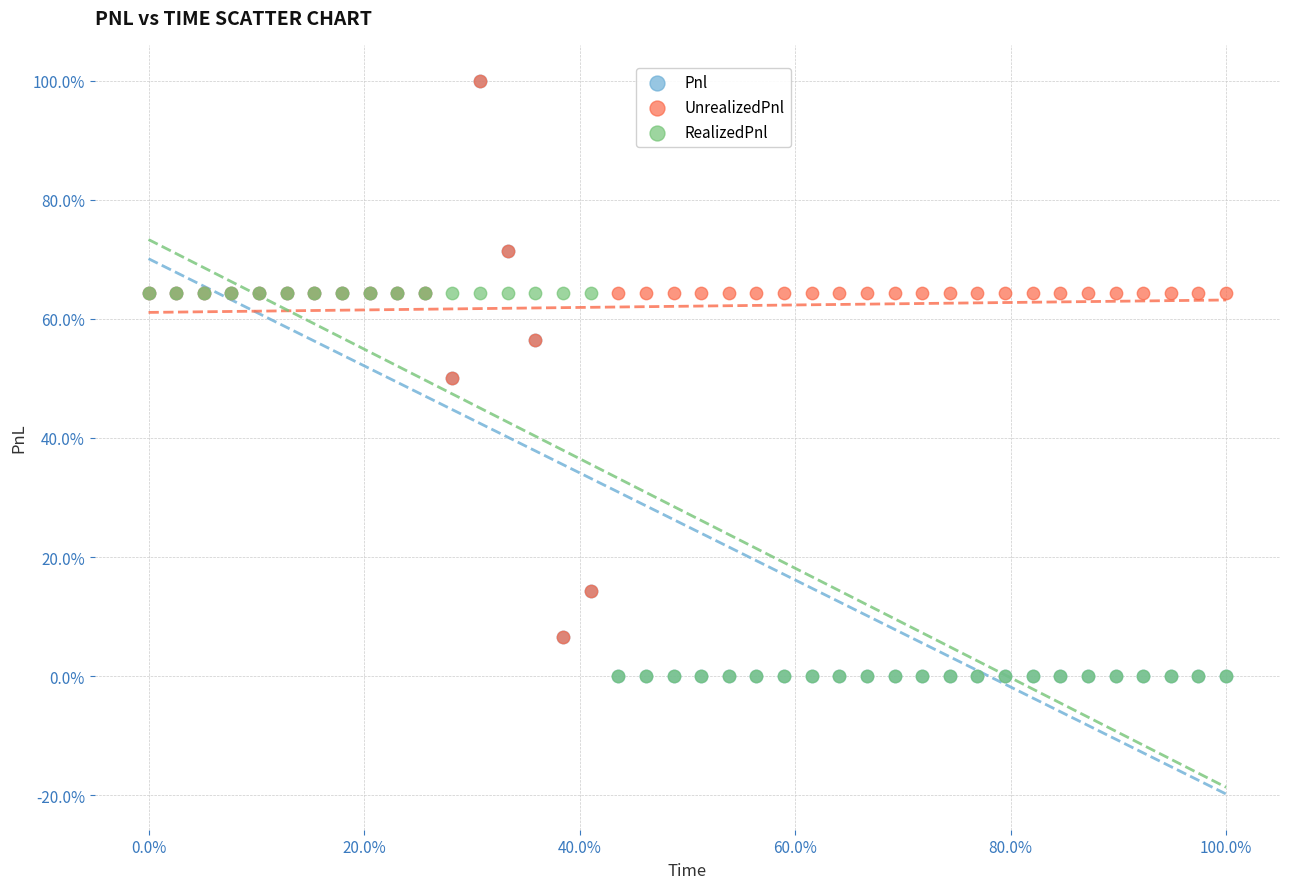

Which series has the widest spread of Y values?

Pnl